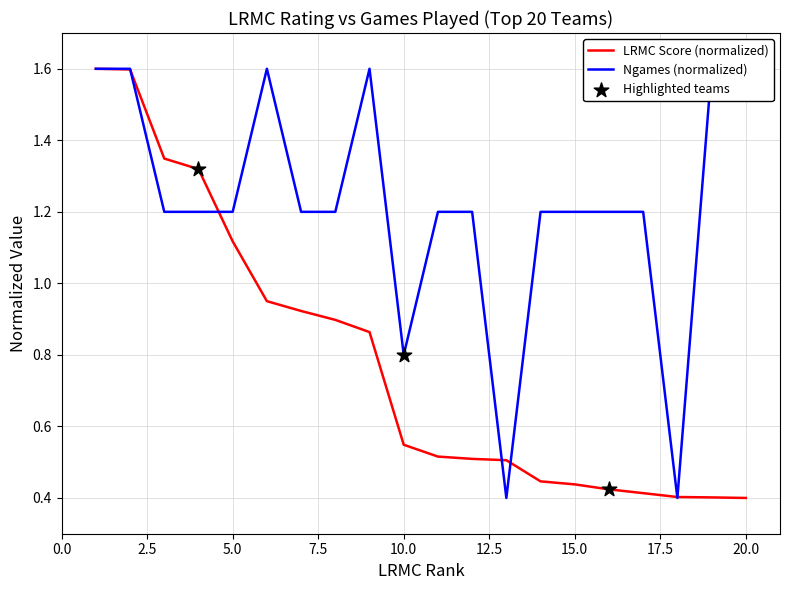

Which series has the largest total across all categories?

Ngames (normalized)